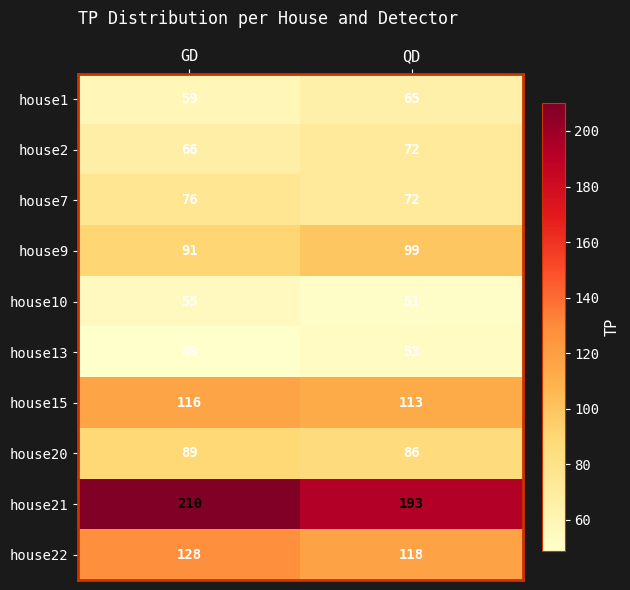

What is the minimum value for house10?

51